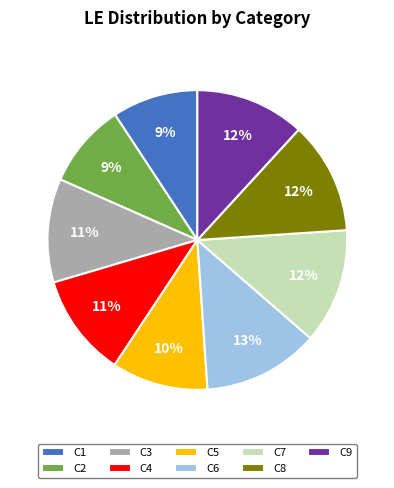

To the nearest percent, what portion does C9 represent?

12%